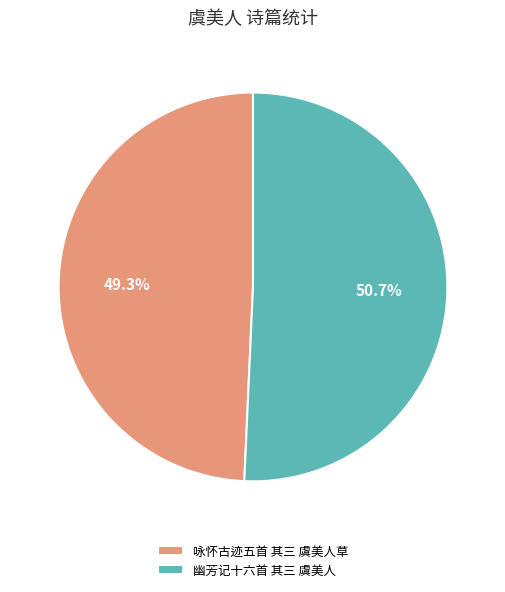

To the nearest percent, what is the combined percentage of 幽芳记十六首 其三 虞美人 and 咏怀古迹五首 其三 虞美人草?

100%